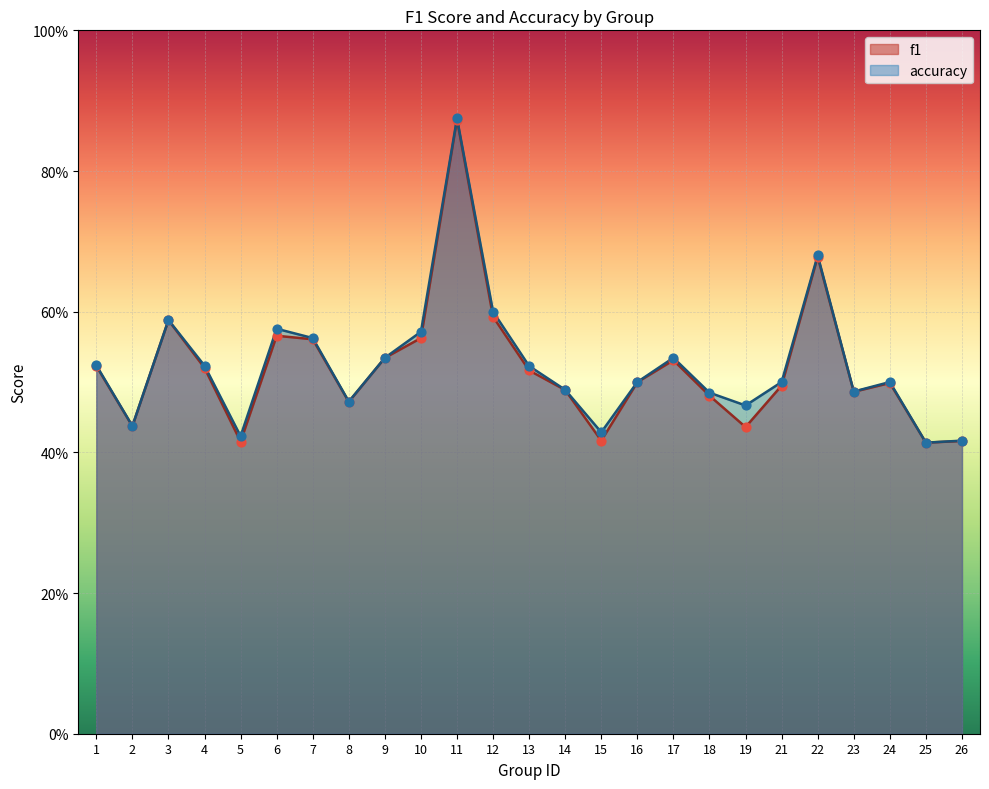

At which category is the sum across all series the highest?

11